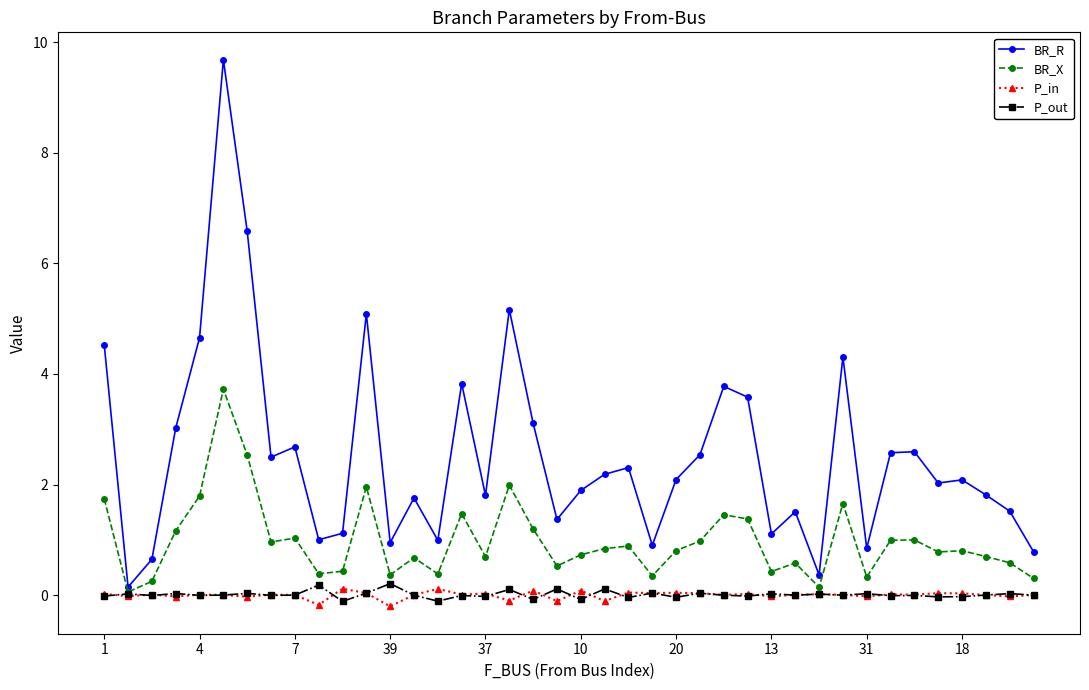

Which series has the largest total across all categories?

BR_R